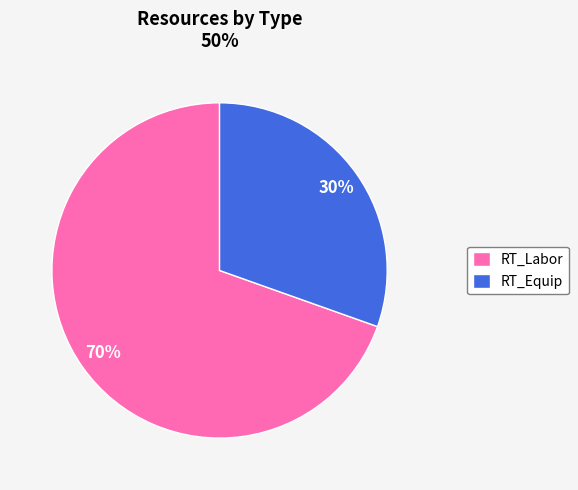

To the nearest percent, what is the average slice percentage?

50%